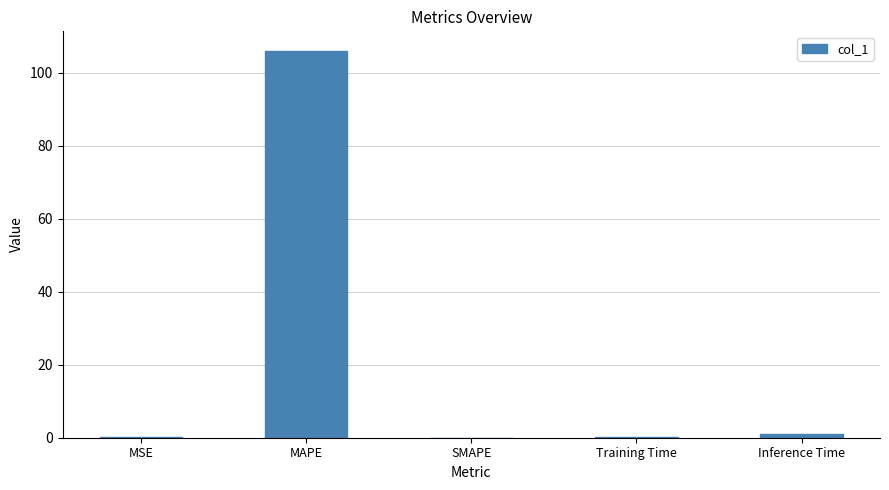

Between MSE and MAPE, which is larger?

MAPE